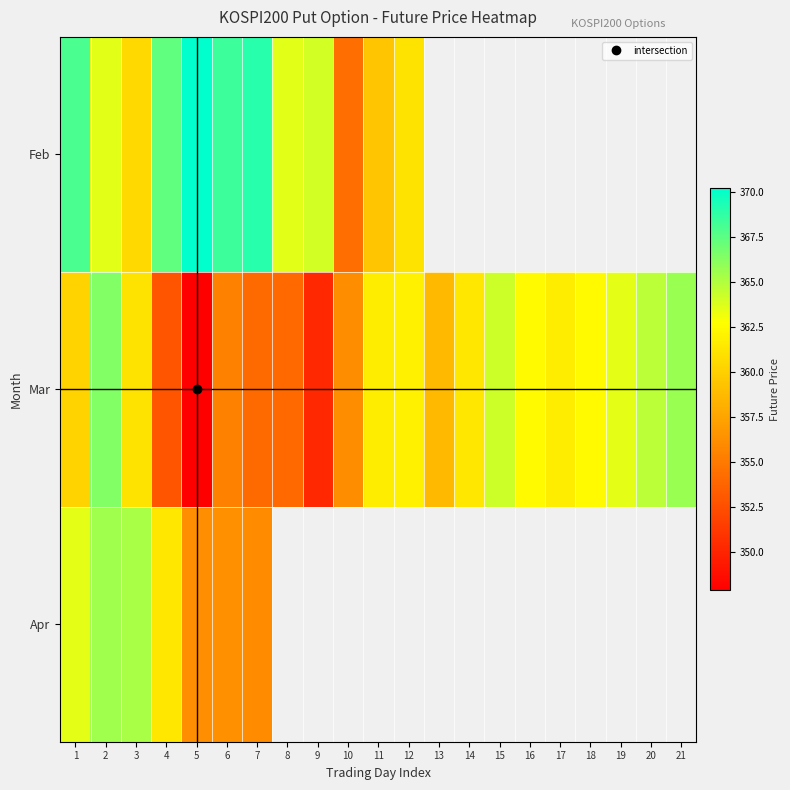

What is the difference between the highest and lowest values at 4?

14.6